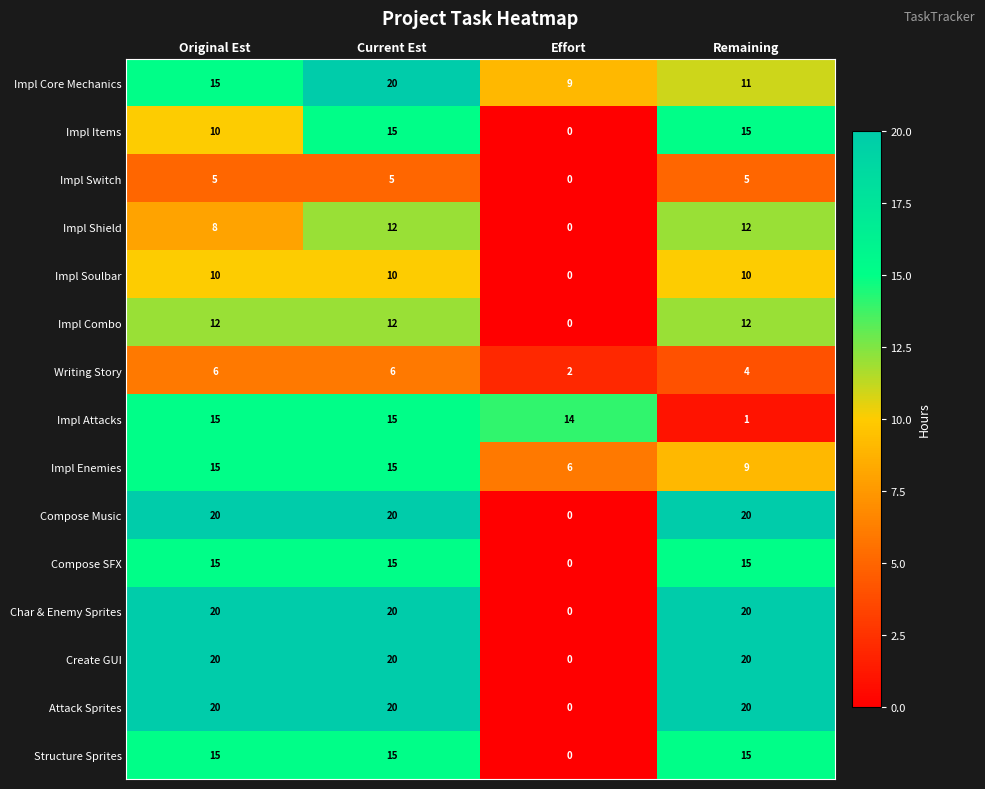

What is the spread (max minus min) of values at Current Est?

15